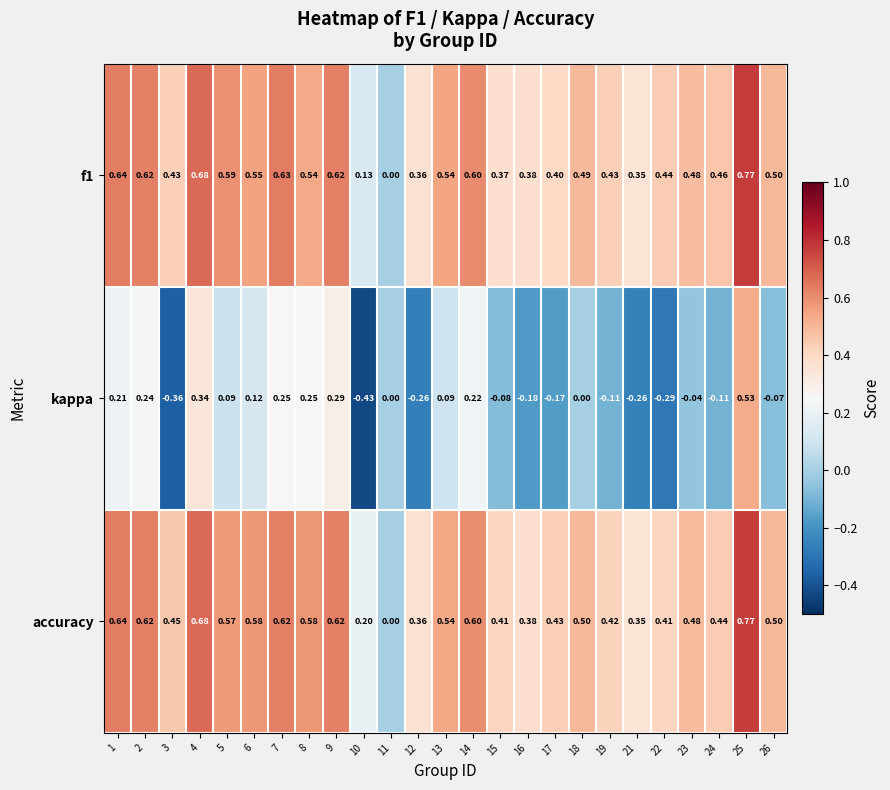

Which series has the largest total across all categories?

accuracy